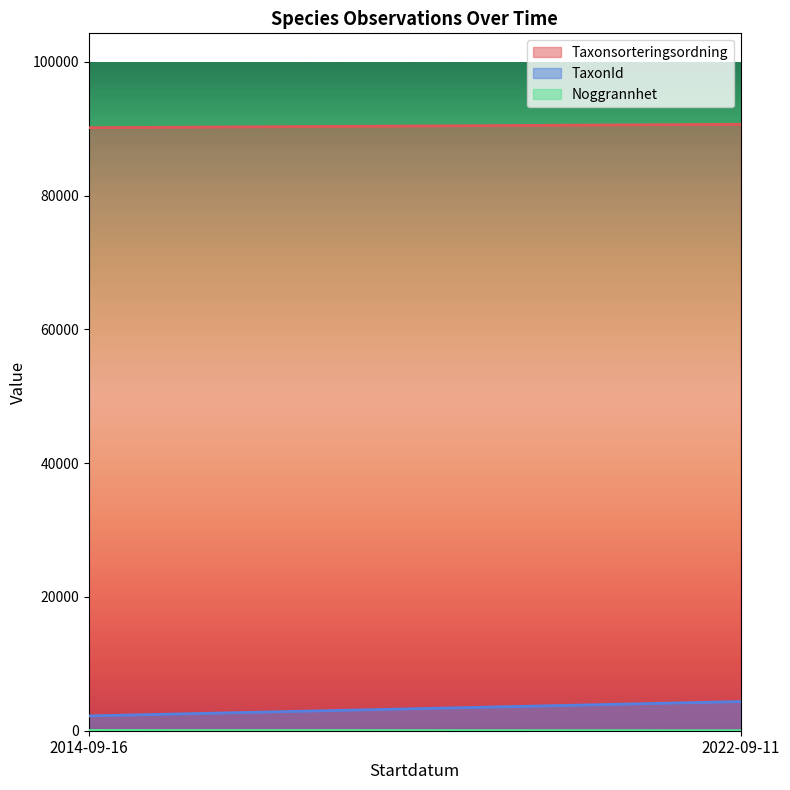

What is the highest value of the Taxonsorteringsordning series?

90650.3